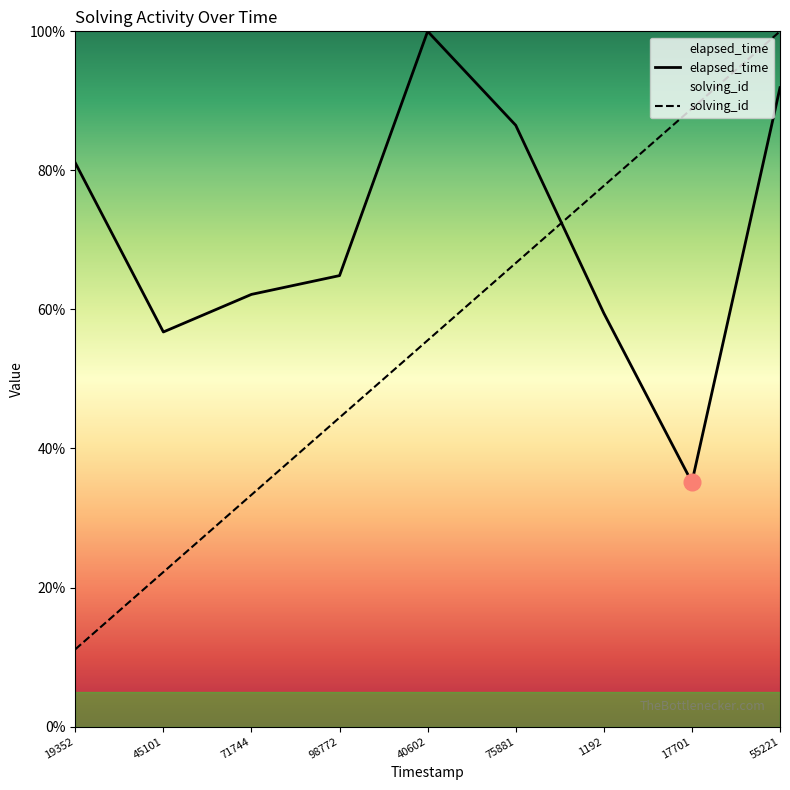

Where does the solving_id series first go above 55?

40602